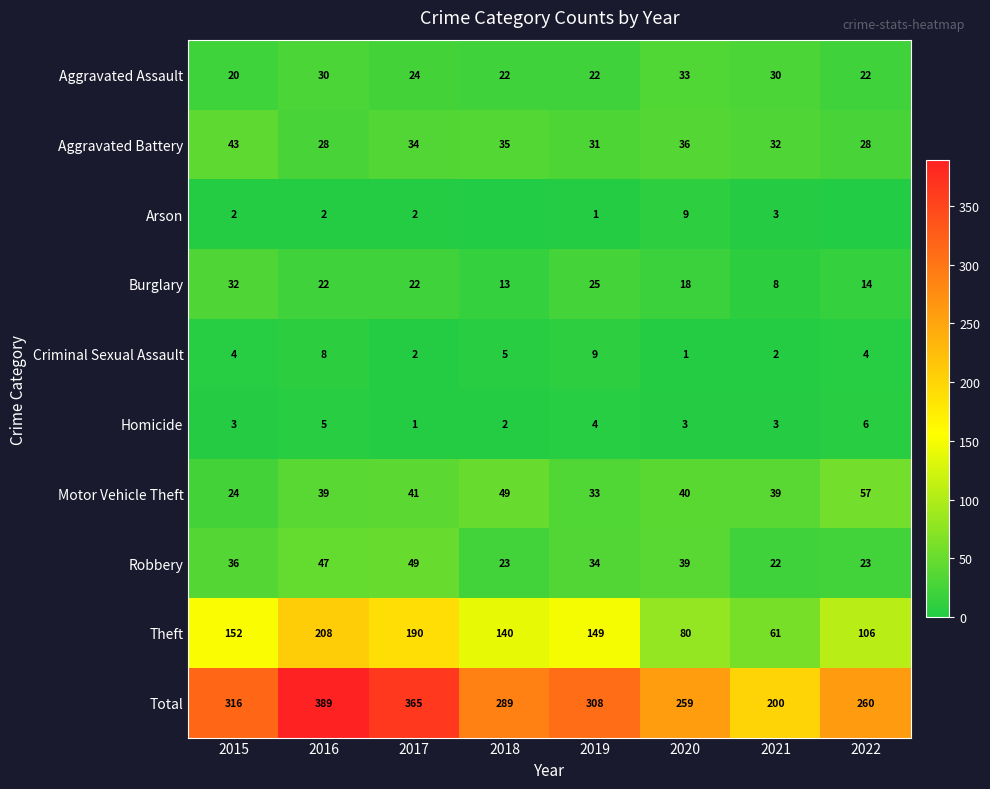

At 2015, list the series in order from smallest to largest.

Arson, Homicide, Criminal Sexual Assault, Aggravated Assault, Motor Vehicle Theft, Burglary, Robbery, Aggravated Battery, Theft, Total